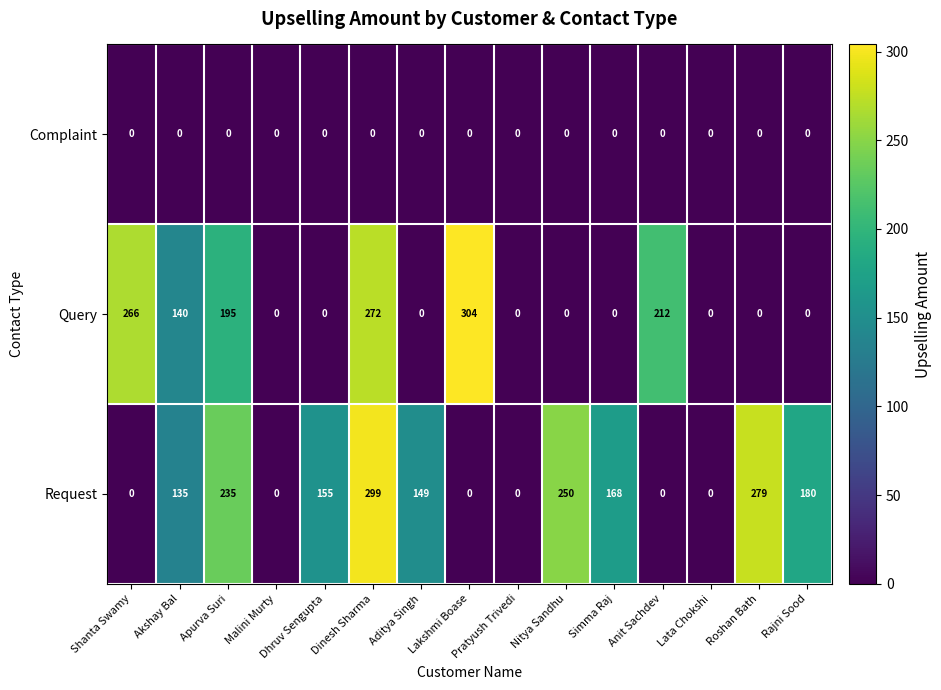

What is the sum of the Request values at Nitya Sandhu and Rajni Sood?

430